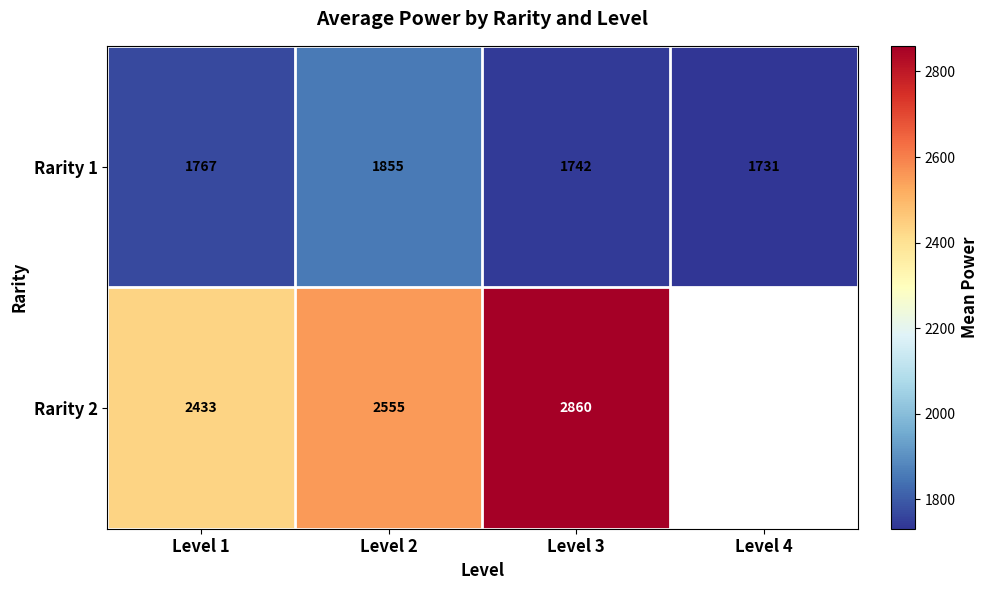

What is the sum of the Rarity 1 values at Level 4 and Level 2?

3586